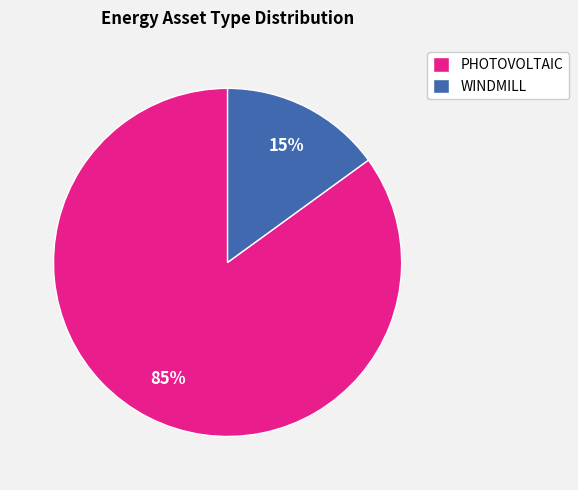

What percentage is the PHOTOVOLTAIC slice, to the nearest percent?

85%